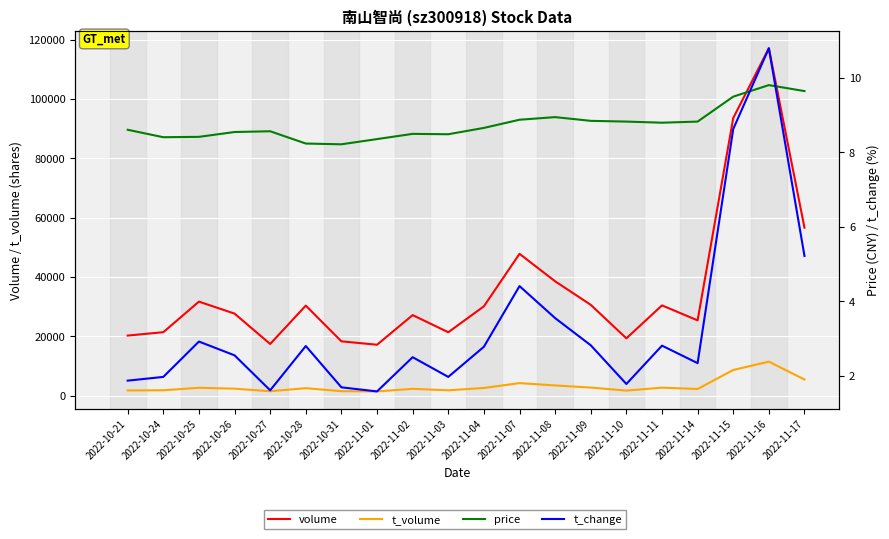

Is the value of price at 2022-11-02 greater than the value of t_change at 2022-11-03?

Yes